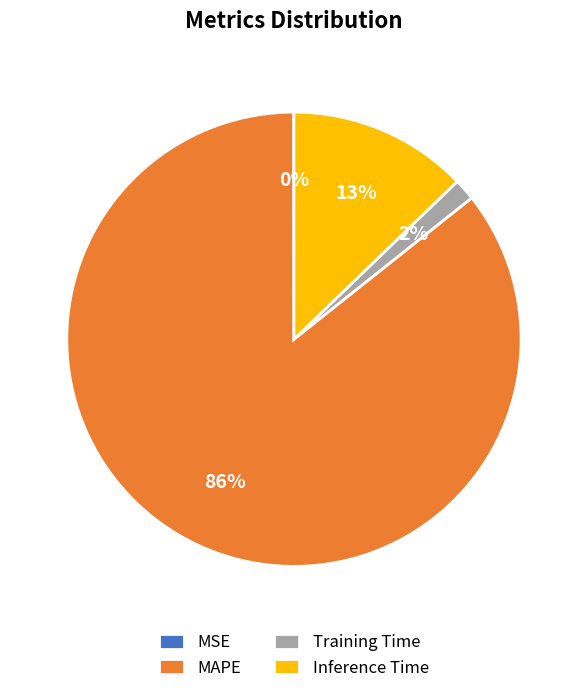

Combined, do Inference Time and Training Time account for over 50%?

No